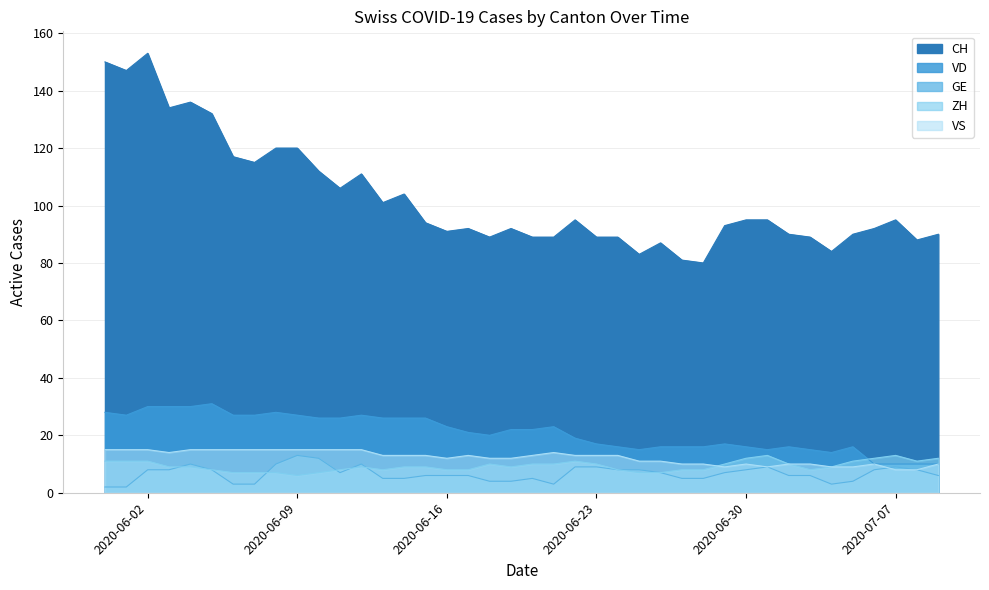

Reading left to right, transcribe all the data shown in this chart.

CH: 150	147	153	134	136	132	117	115	120	120	112	106	111	101	104	94	91	92	89	92	89	89	95	89	89	83	87	81	80	93	95	95	90	89	84	90	92	95	88	90
VD: 28	27	30	30	30	31	27	27	28	27	26	26	27	26	26	26	23	21	20	22	22	23	19	17	16	15	16	16	16	17	16	15	16	15	14	16	10	10	10	10
GE: 2	2	8	8	10	8	3	3	10	13	12	7	10	5	5	6	6	6	4	4	5	3	9	9	8	8	7	5	5	7	8	9	6	6	3	4	8	9	8	6
ZH: 11	11	11	9	9	8	7	7	7	6	7	8	9	8	9	9	8	8	10	9	10	10	11	10	8	7	7	8	8	10	12	13	10	8	9	11	12	13	11	12
VS: 15	15	15	14	15	15	15	15	15	15	15	15	15	13	13	13	12	13	12	12	13	14	13	13	13	11	11	10	10	9	10	9	10	10	9	9	10	8	8	10